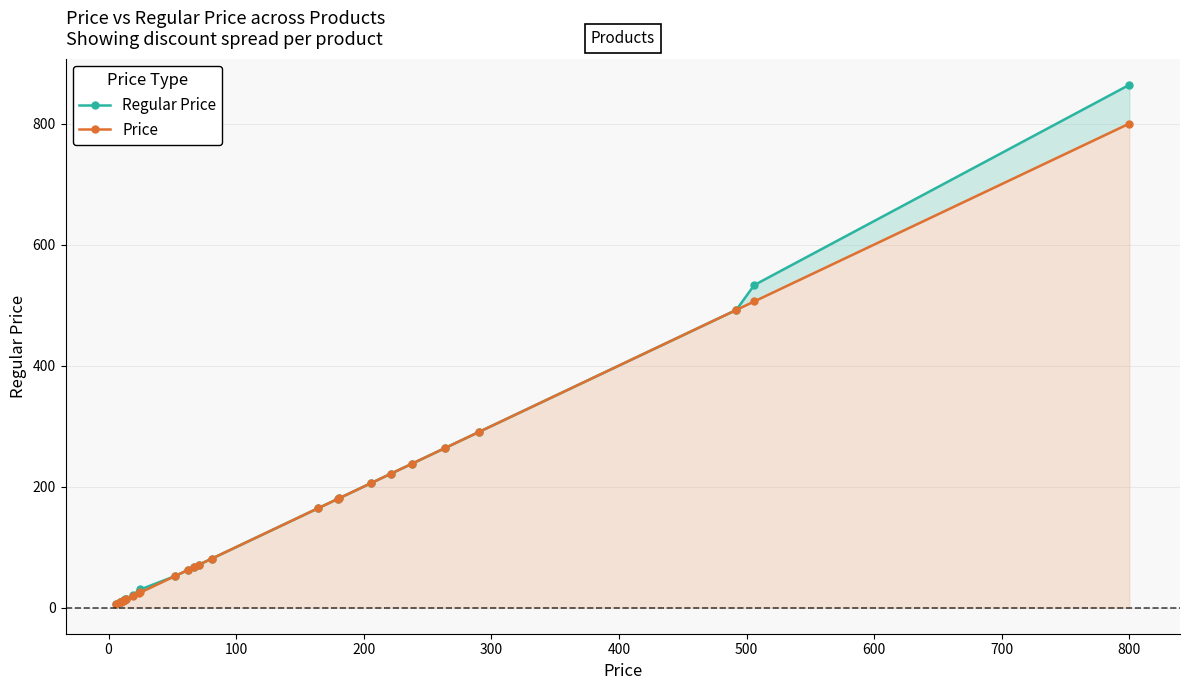

Is the value of Price at 22 greater than the value of Regular Price at 21?

Yes